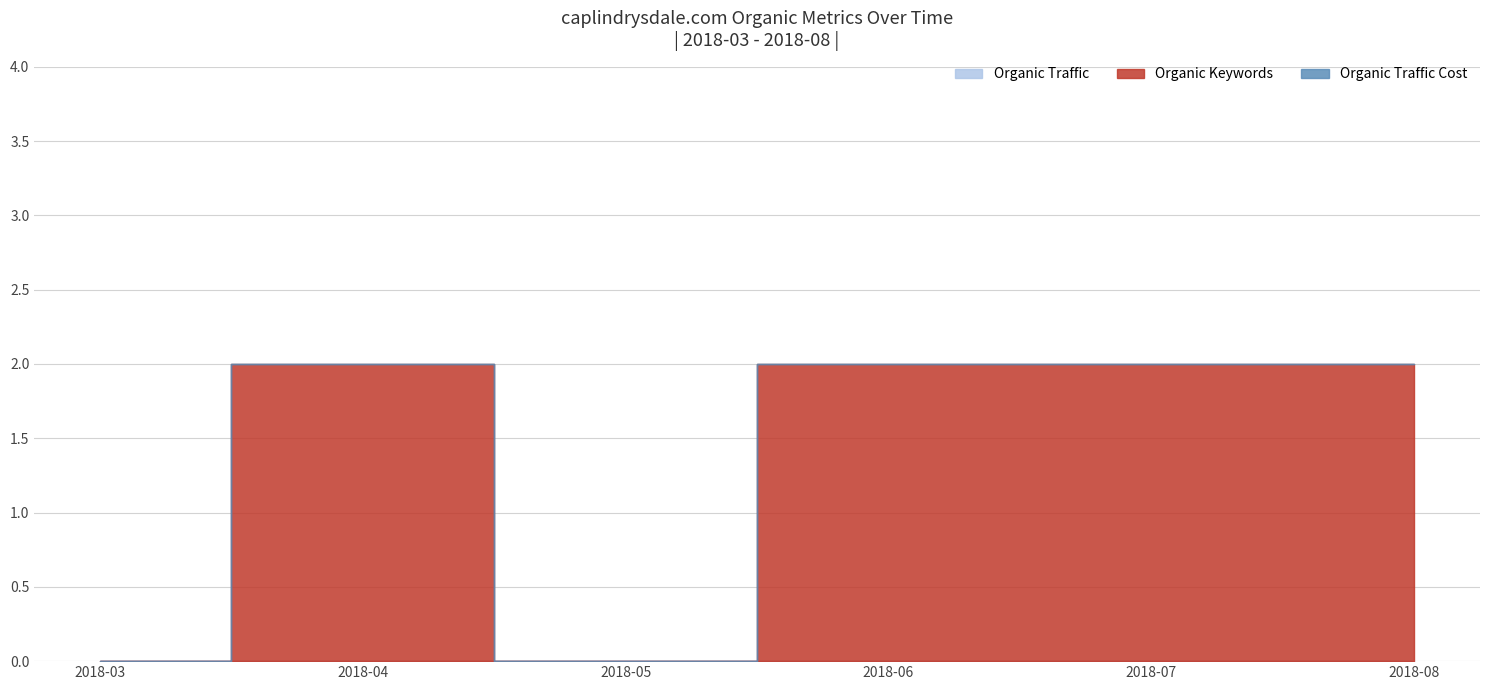

Does the chart have visible grid lines?

Yes